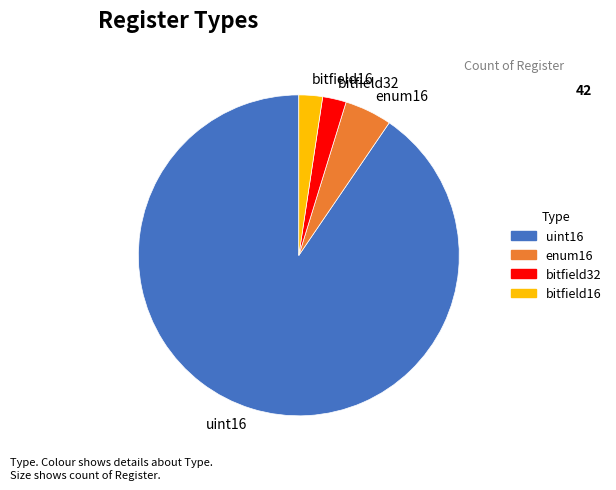

Does any single category account for the majority?

Yes